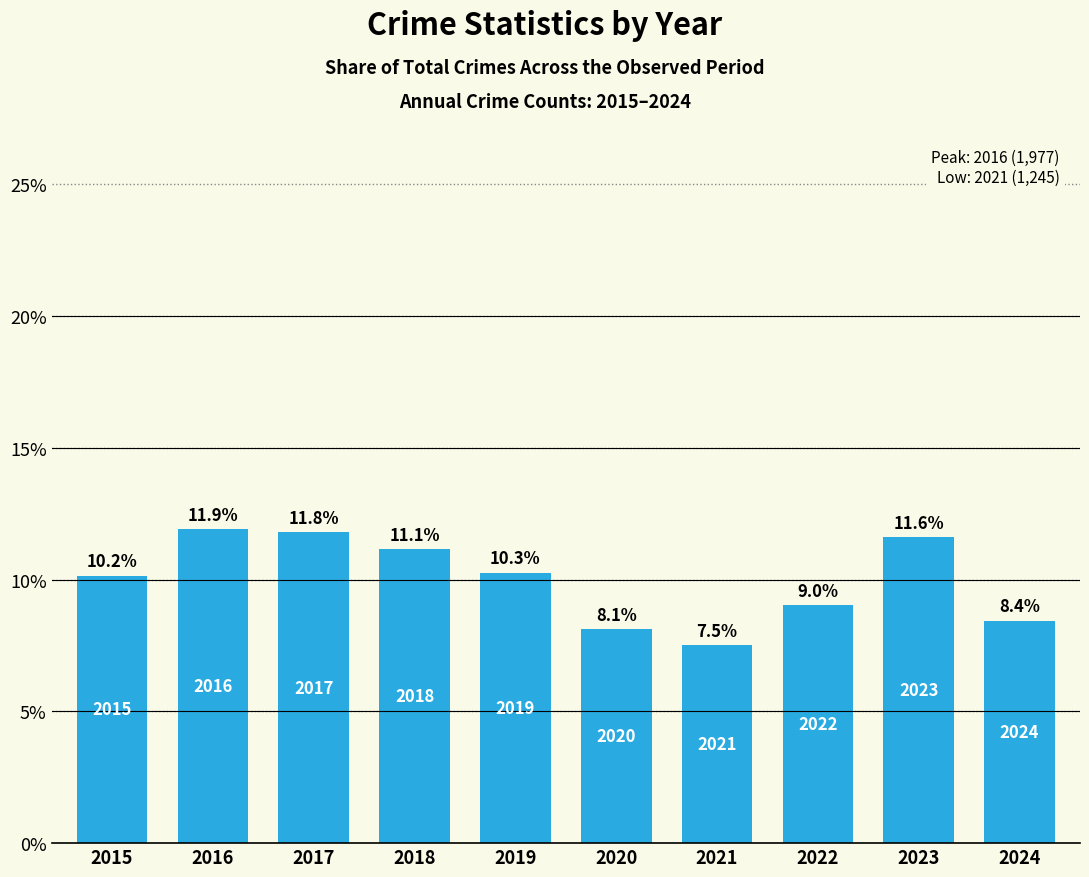

What is the average value?

10.0